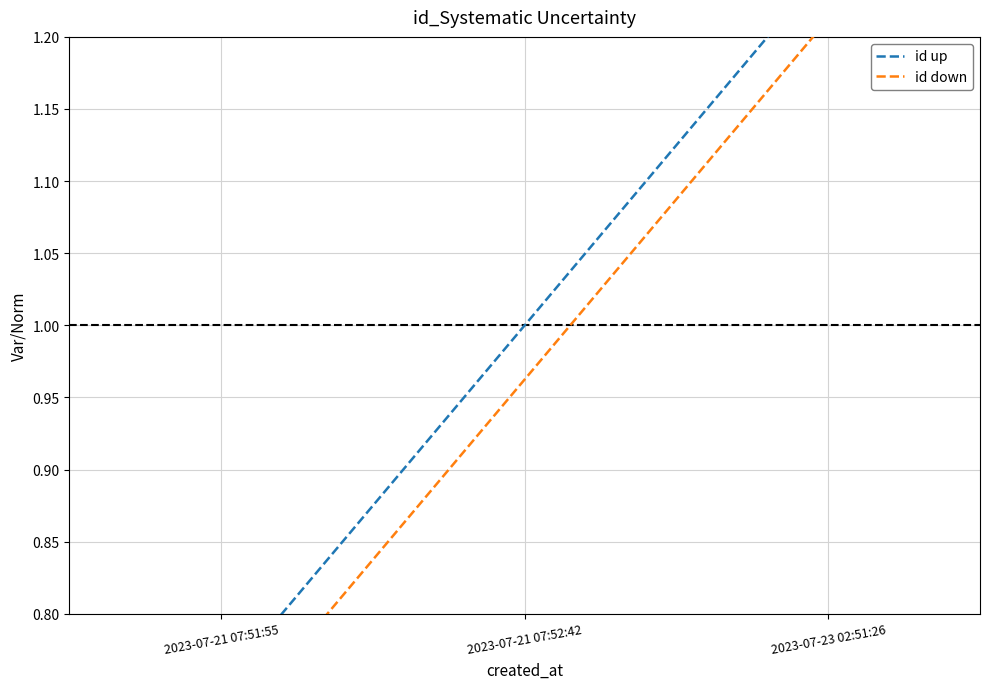

How many distinct data groups are displayed?

2